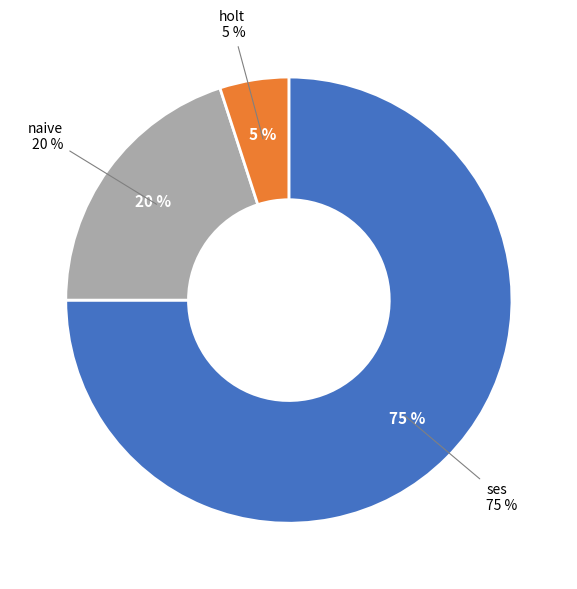

Is holt the majority of the pie?

No